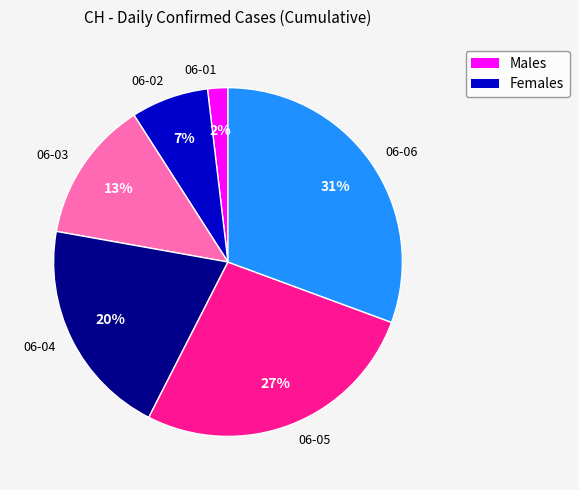

Rank the categories by value from lowest to highest.

06-01, 06-02, 06-03, 06-04, 06-05, 06-06